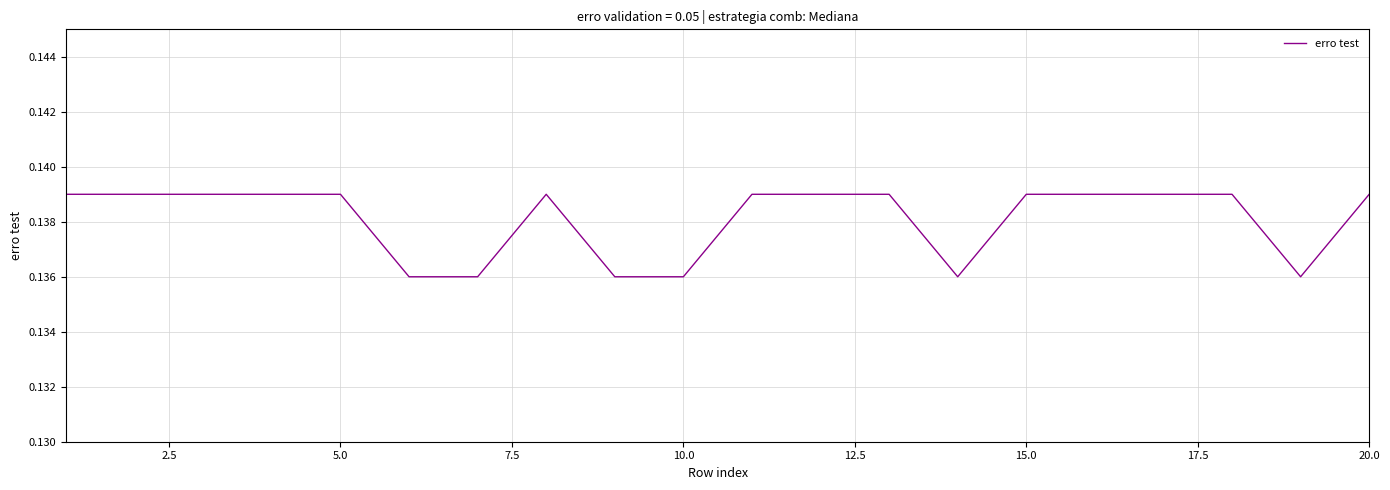

Does the chart have visible grid lines?

Yes